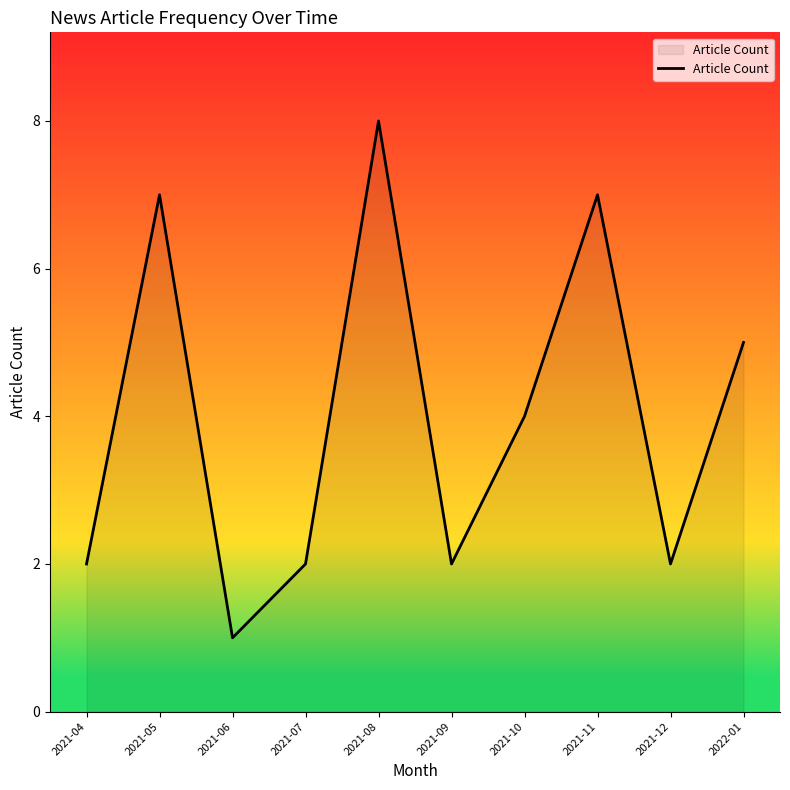

At which label does the data first exceed 4?

2021-05